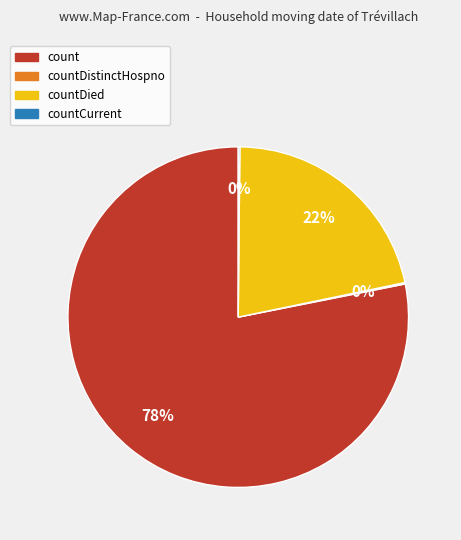

Is there a majority slice in this chart?

Yes